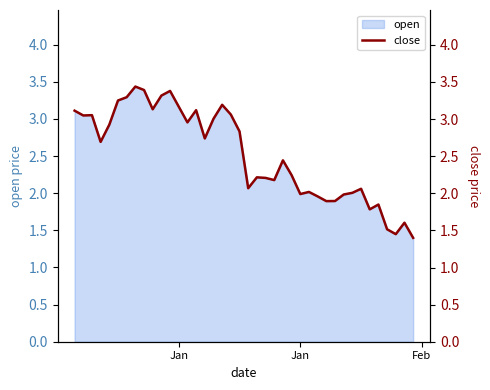

How many interior local valleys (lower than both neighbors) does the data have?

11